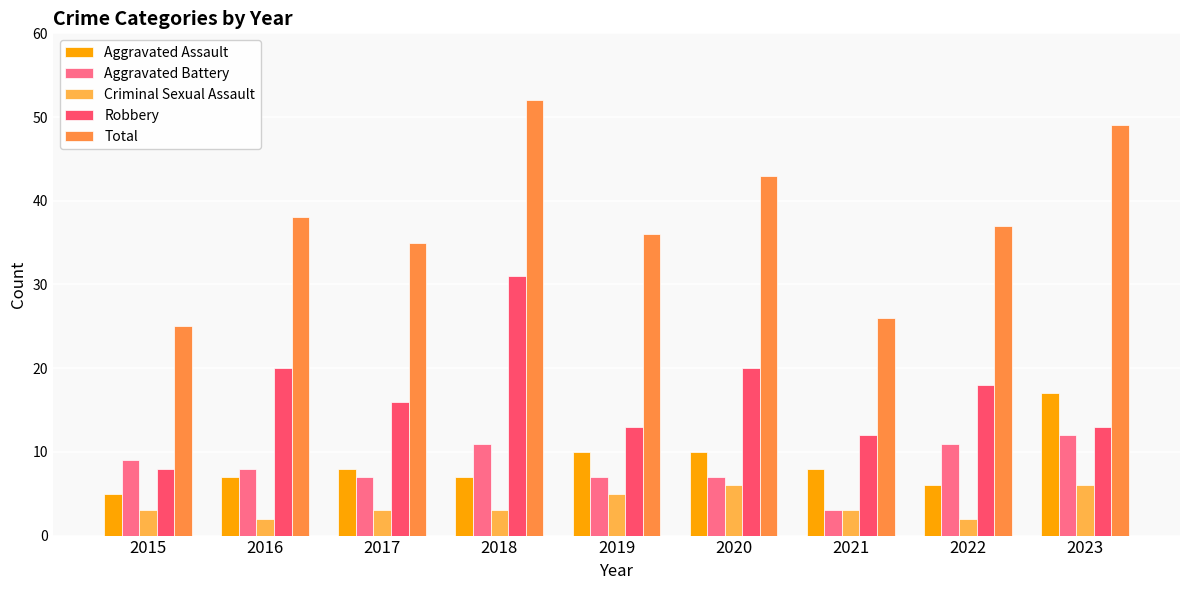

Which series has the widest spread of values?

Total